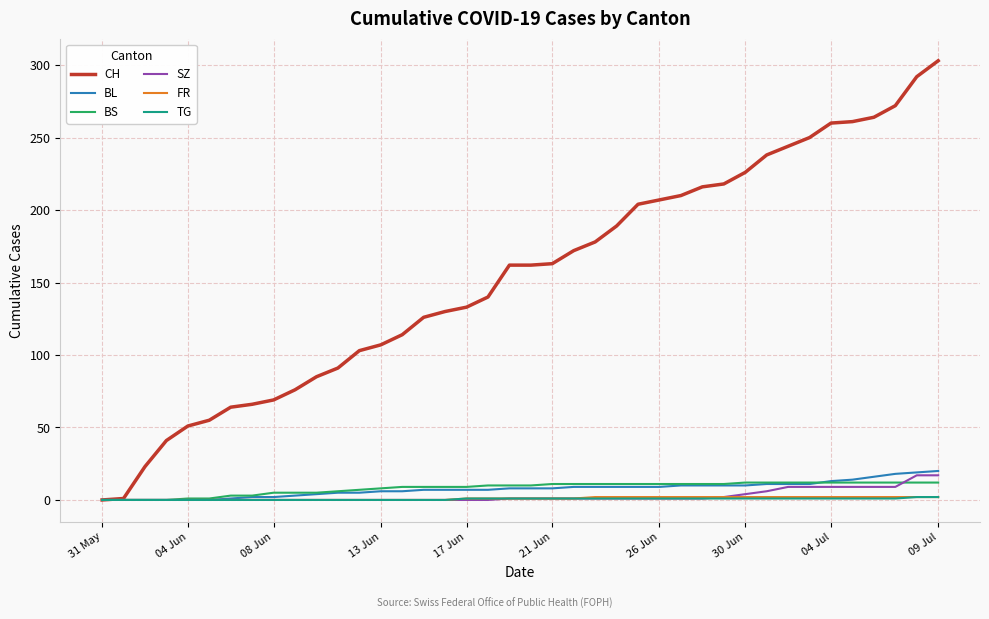

Which series has the largest range (max minus min)?

CH